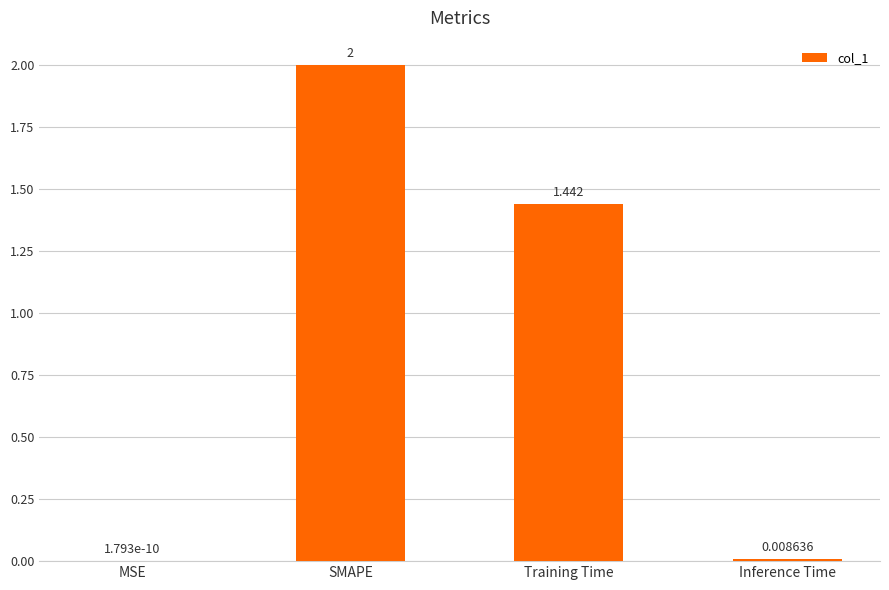

What is the difference between the values at Training Time and SMAPE?

0.6